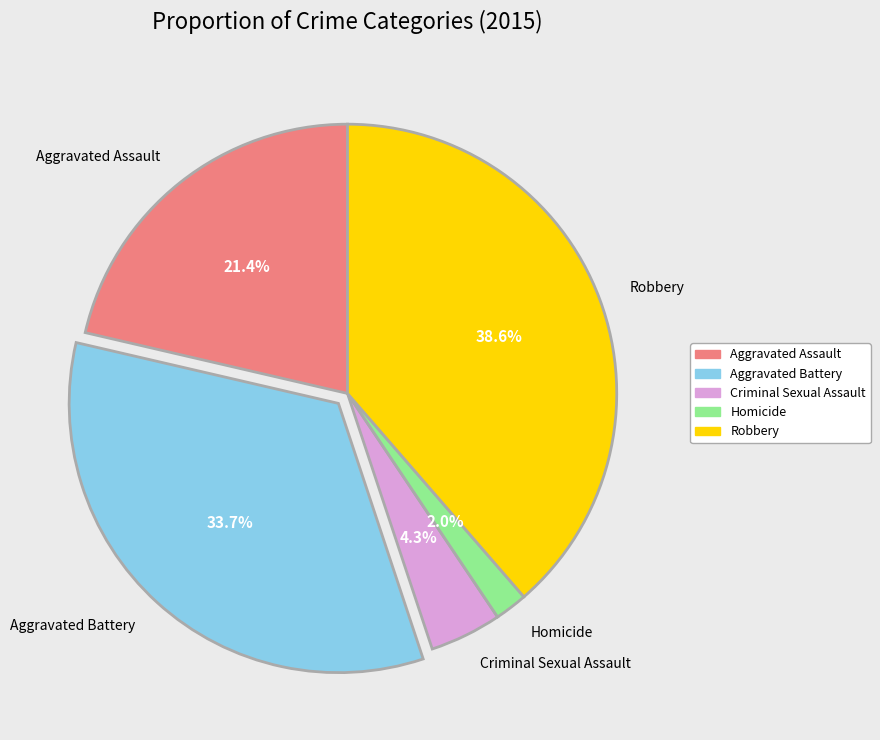

True or false: Robbery accounts for 39% of the total.

True